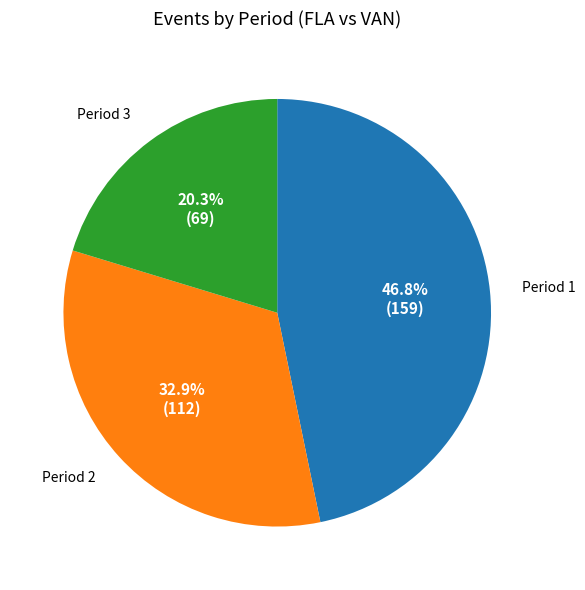

To the nearest percent, what is the average slice percentage?

33%